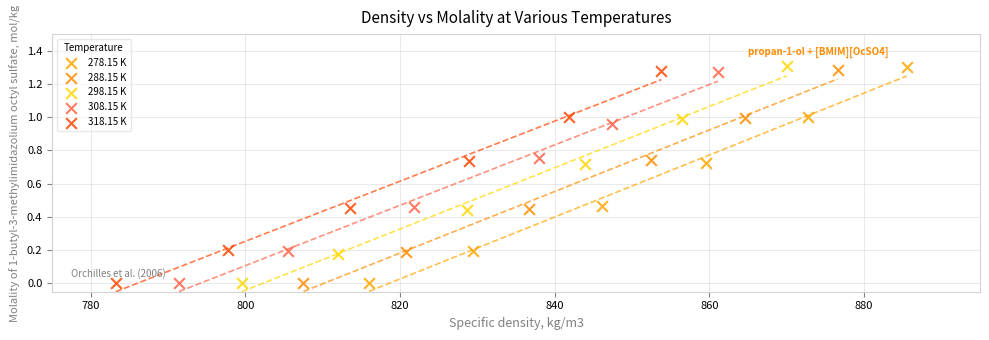

What are all the series names shown in the legend?

278.15 K, 288.15 K, 298.15 K, 308.15 K, 318.15 K